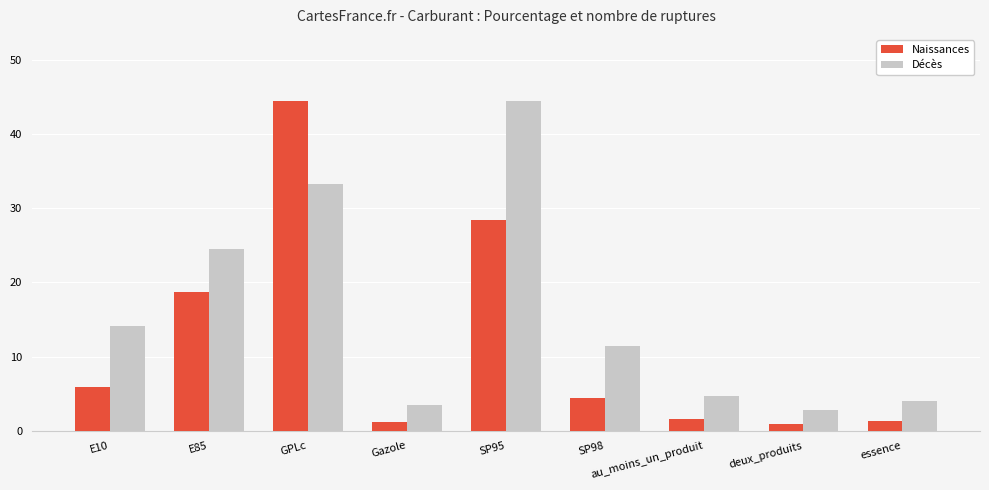

What position from the right is E85?

8